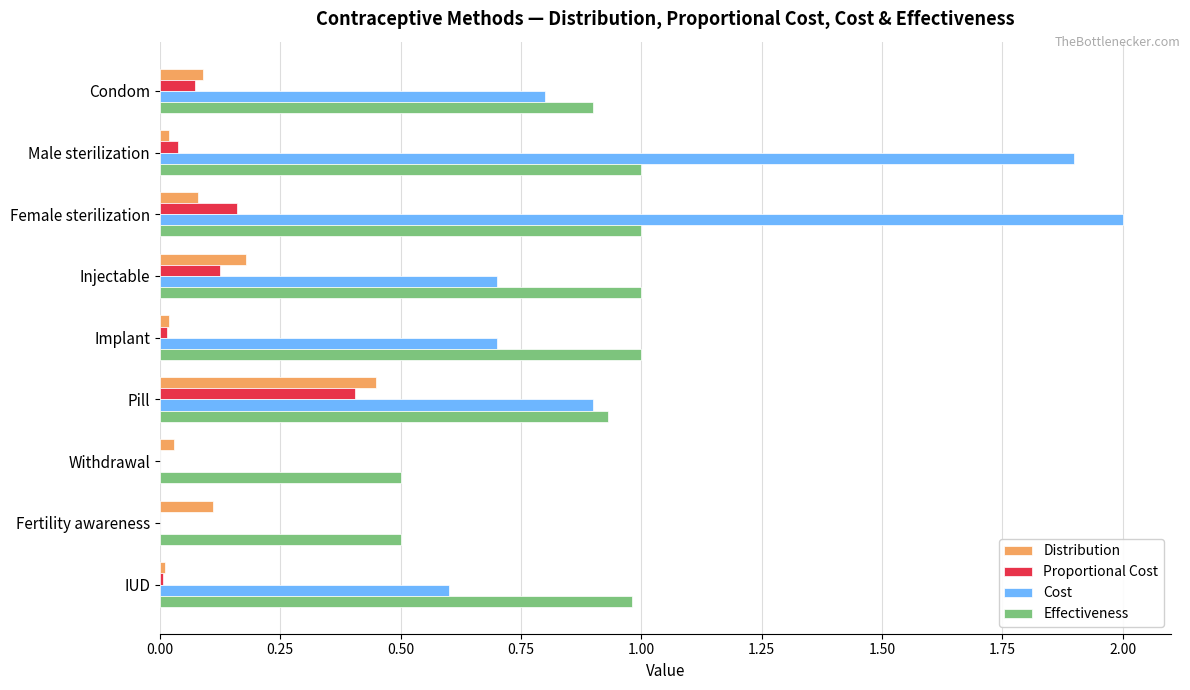

What is the sum of all Cost values?

7.6